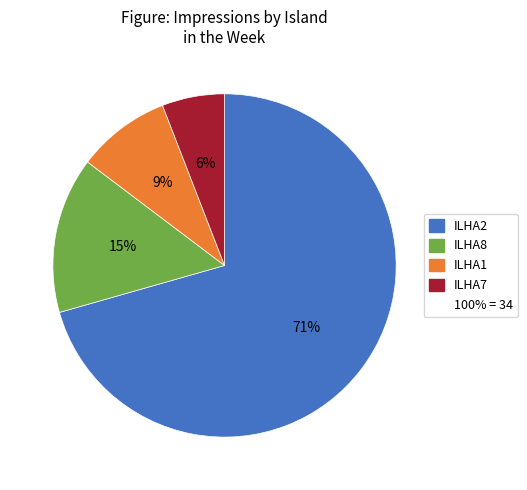

Does any single category account for the majority?

Yes